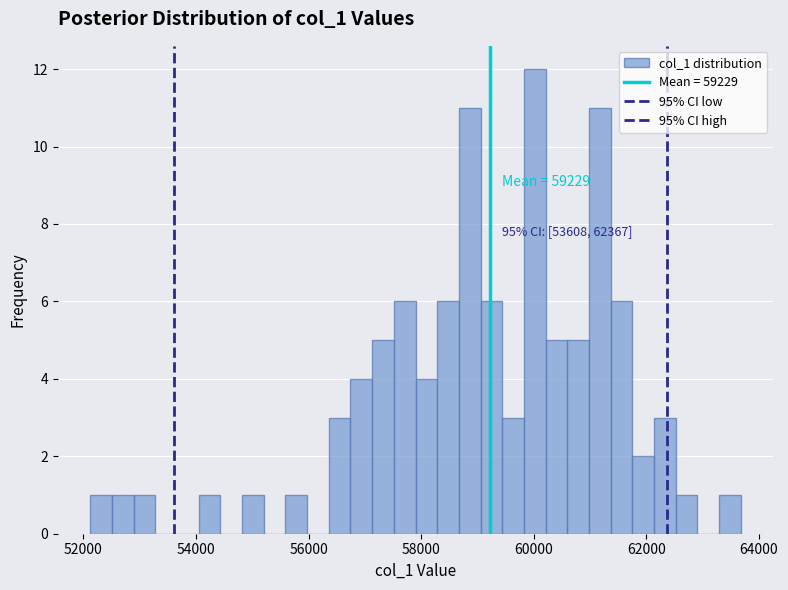

Read against the x-axis, roughly where is the centre of the tallest bar?

60000